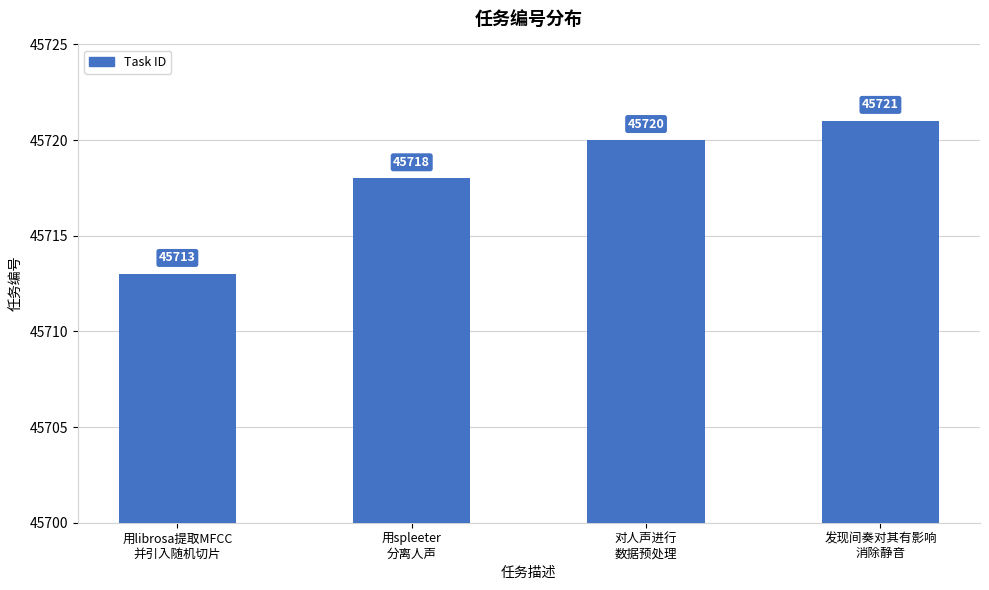

How many series are shown in this chart?

1